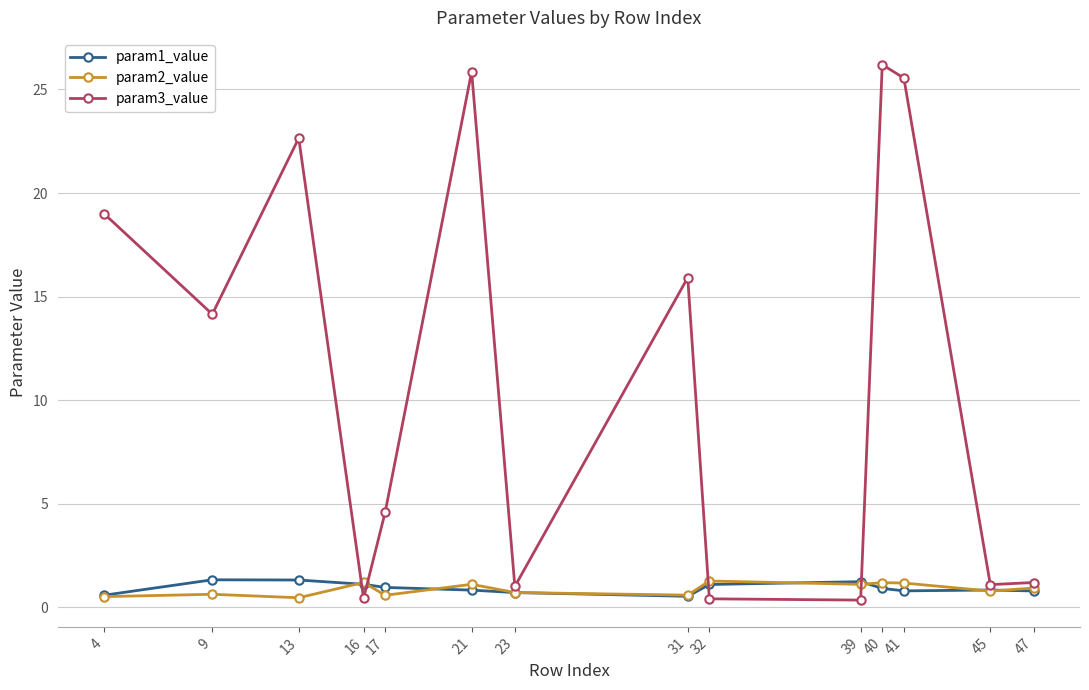

What is the total value across all series at 17?

6.1